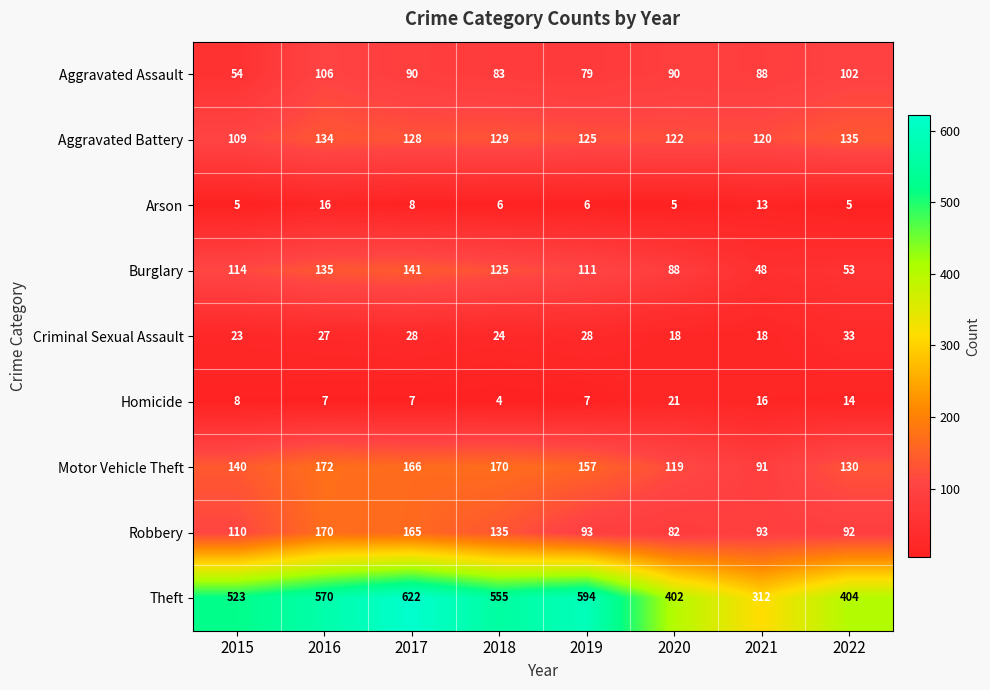

Is the value of Arson at 2021 greater than the value of Robbery at 2020?

No